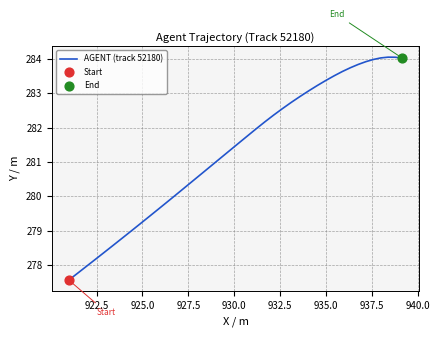

What is the greatest value displayed?

284.1